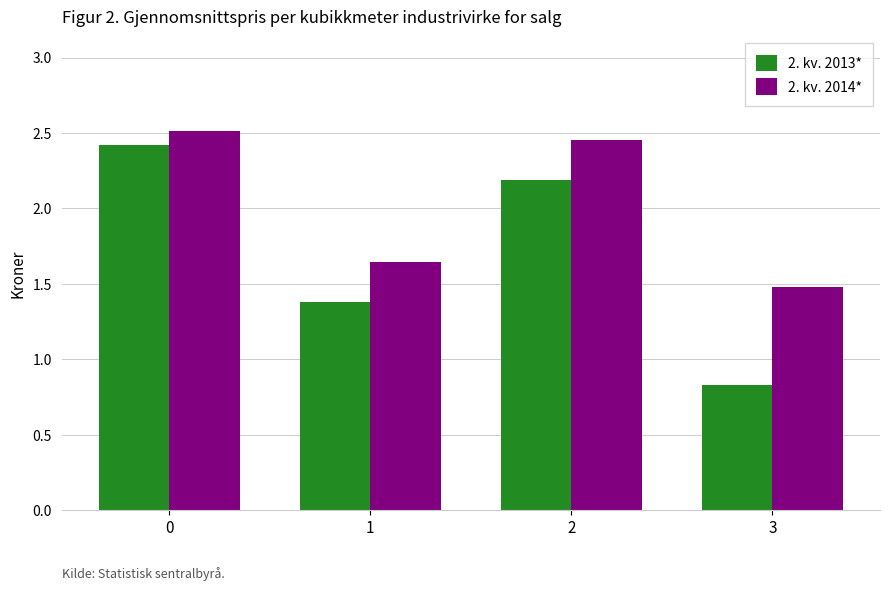

Which series has the largest total across all categories?

2. kv. 2014*